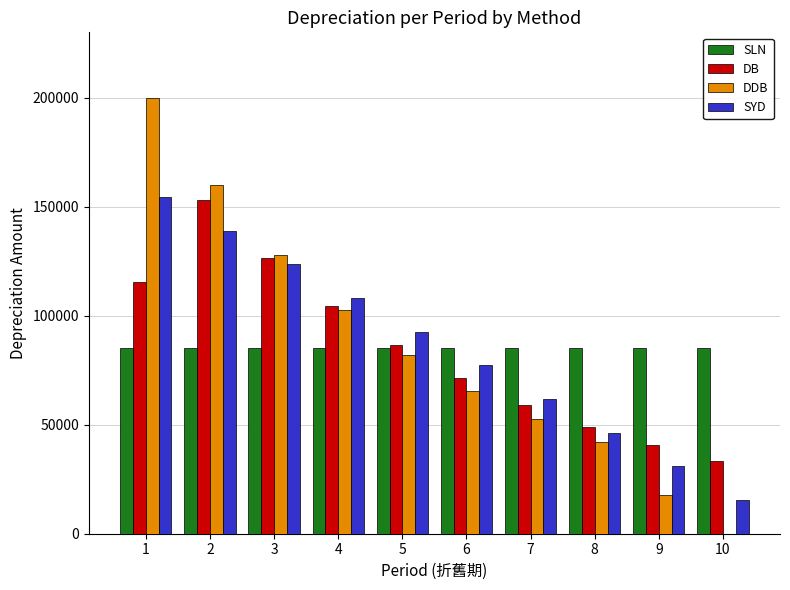

Count the number of categories in the chart.

10